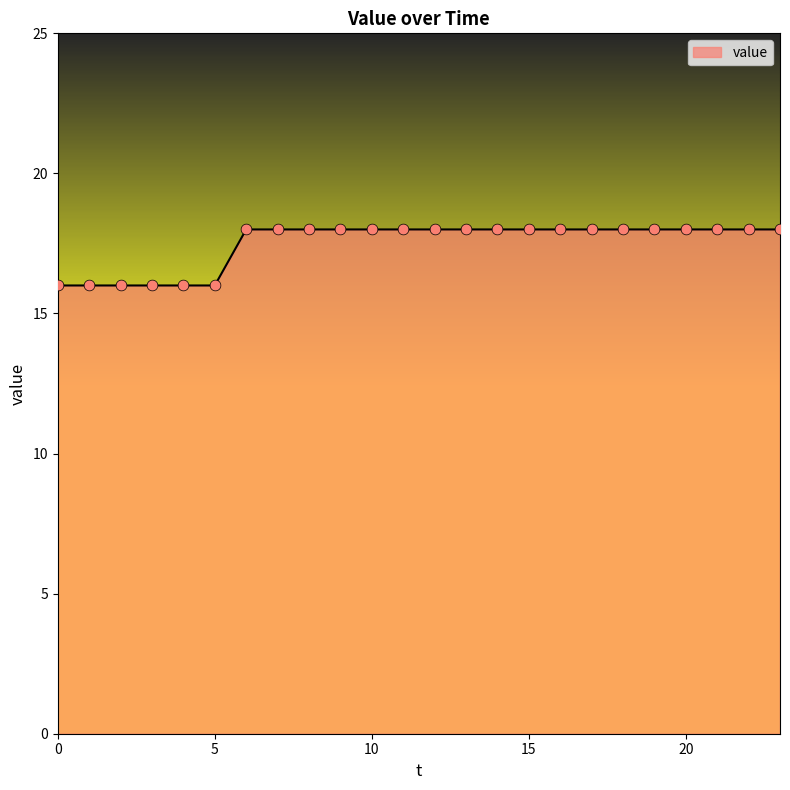

What is the smallest value displayed?

16